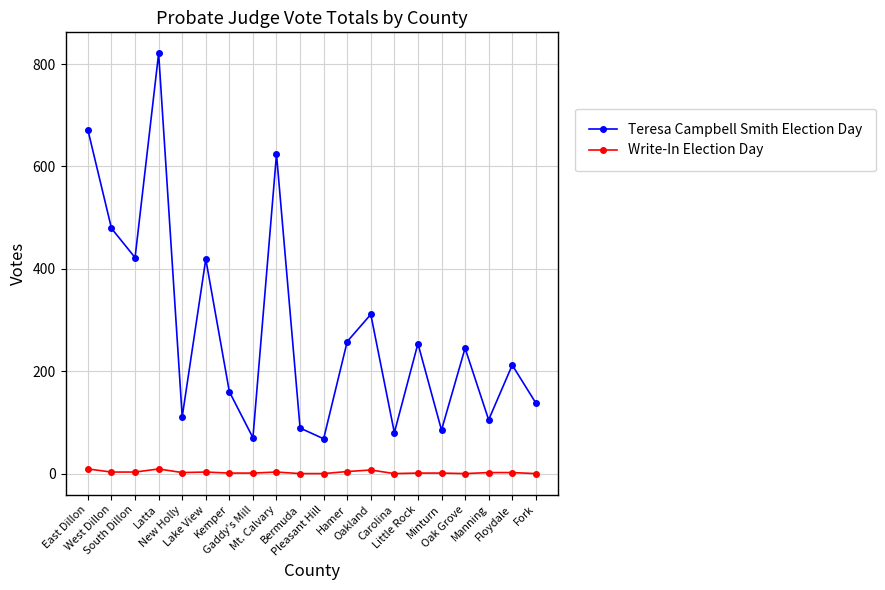

Count the number of data series in this chart.

2